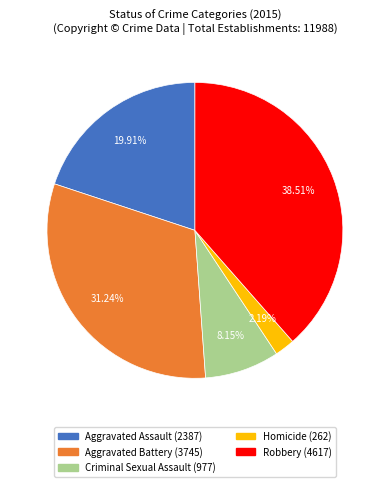

How many slices are in this pie chart?

5